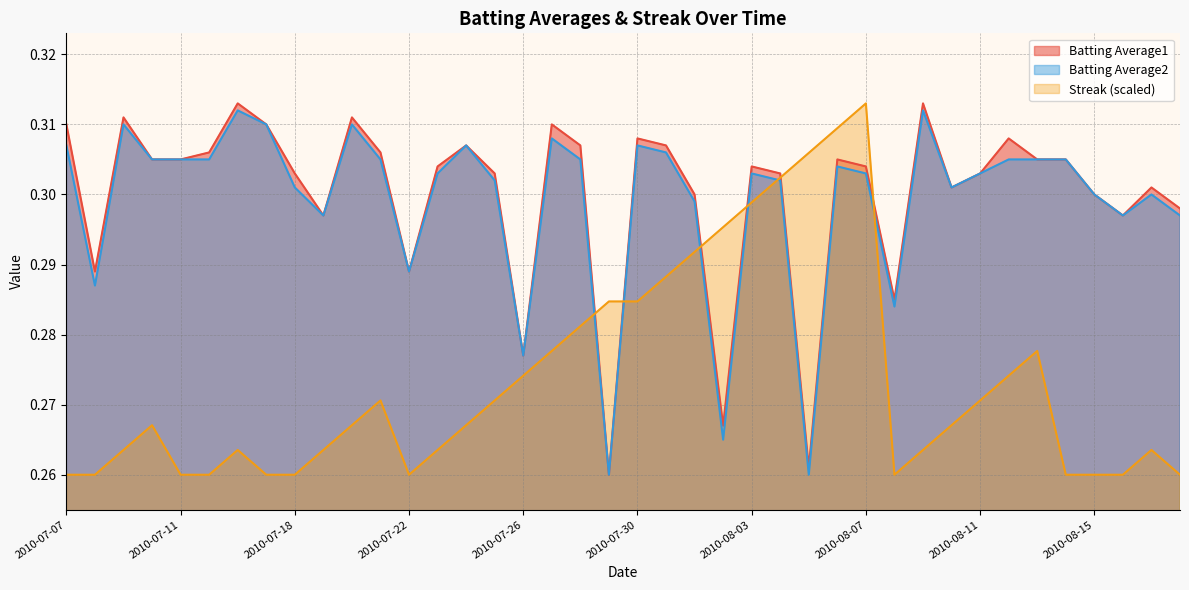

Which series changed the most between 2010-07-18 and 2010-07-25?

Streak